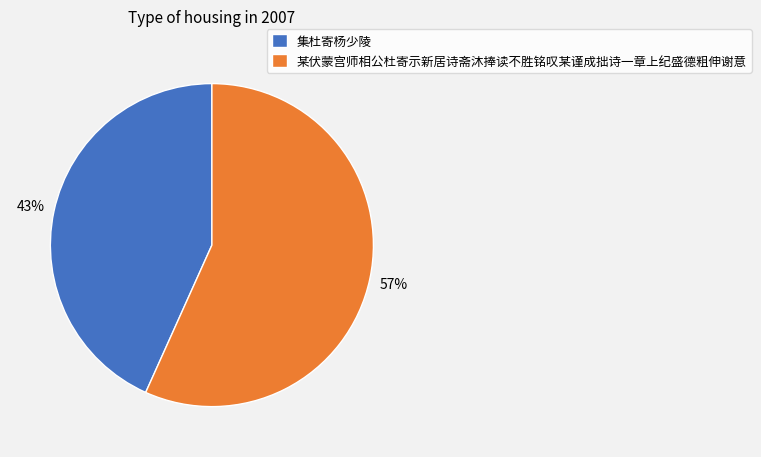

Which category has the biggest portion of the pie?

某伏蒙宫师相公杜寄示新居诗斋沐捧读不胜铭叹某谨成拙诗一章上纪盛德粗伸谢意